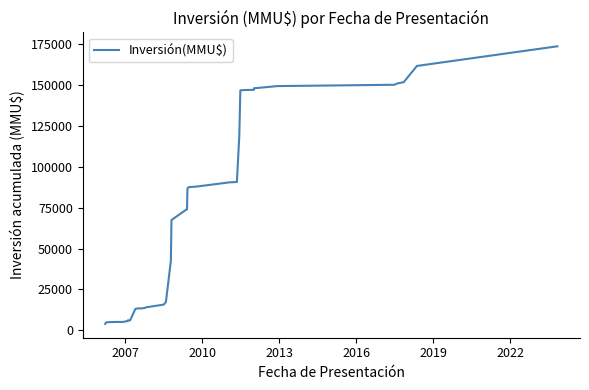

What is the smallest value displayed?

4000